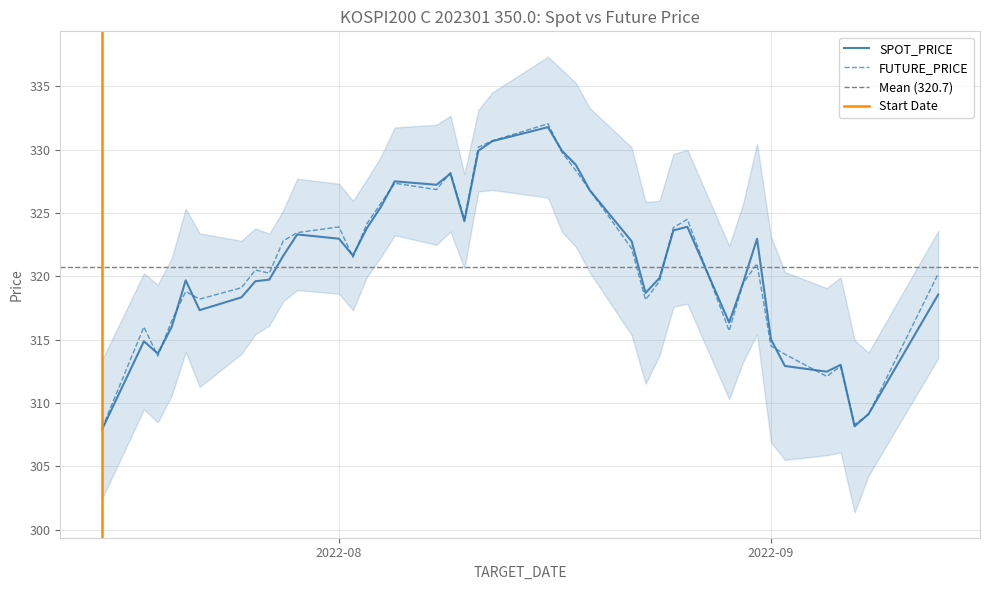

The value of FUTURE_PRICE at 2022-07-18 is 427.1. True or false?

False